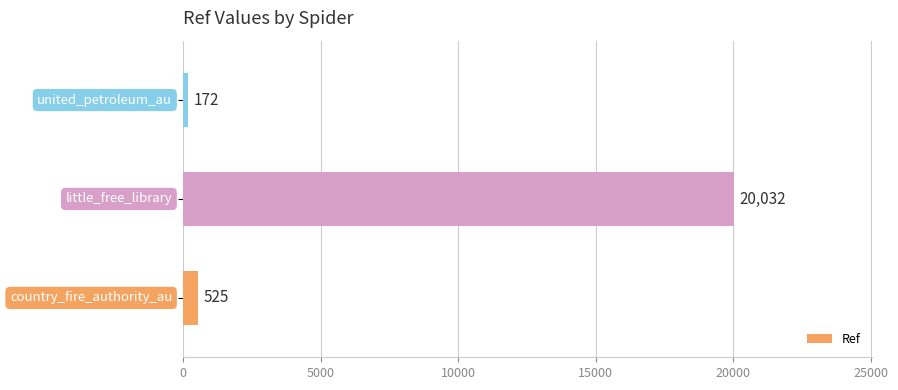

Are the bars horizontal?

Yes